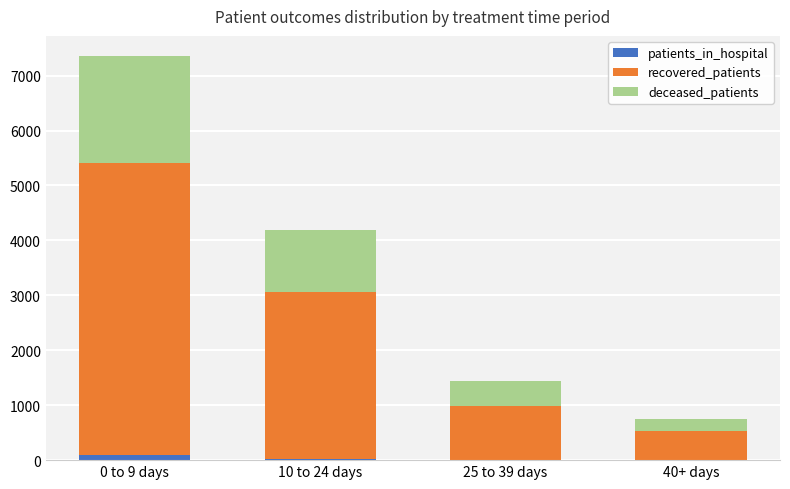

At which category is the sum across all series the highest?

0 to 9 days